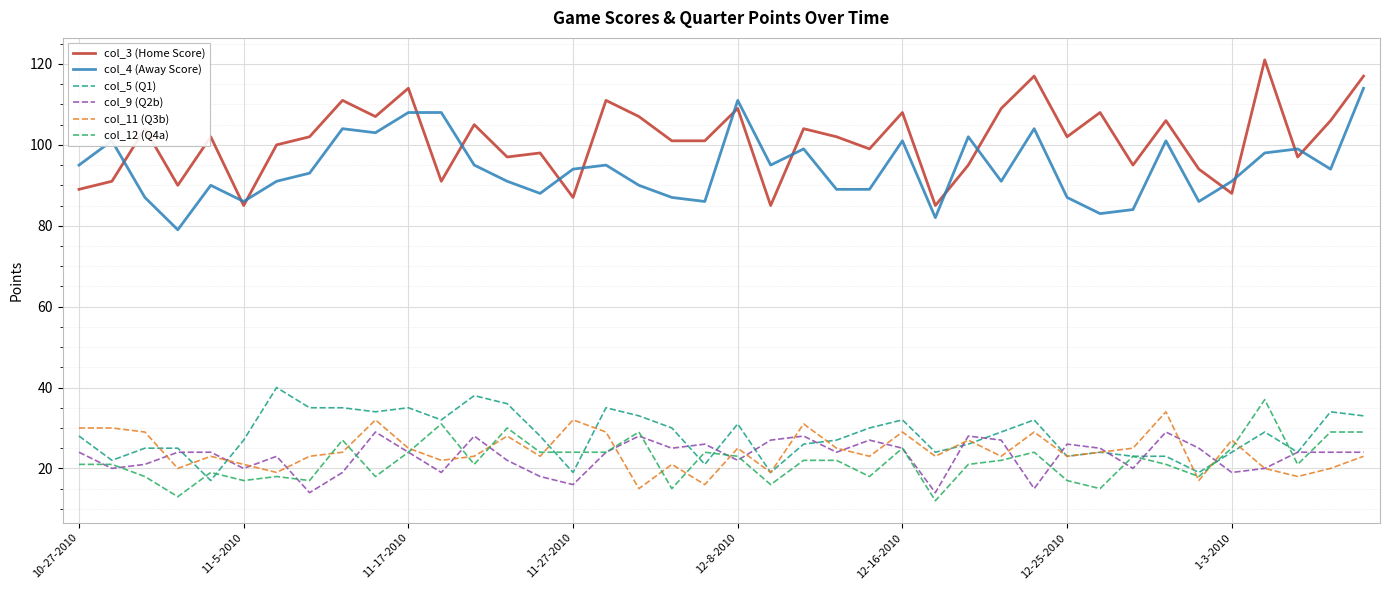

True or false: col_3 (Home Score) and col_9 (Q2b) cross at least once.

False